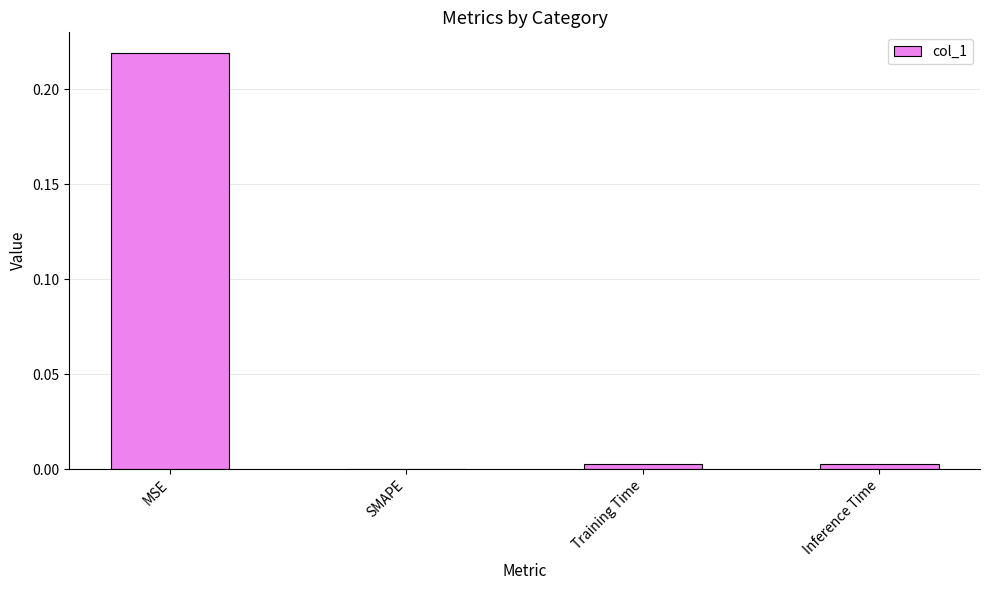

Which category has the highest value across all series?

MSE